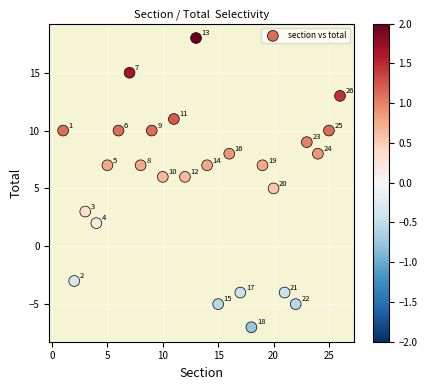

What is the range of Y values (max minus min)?

25